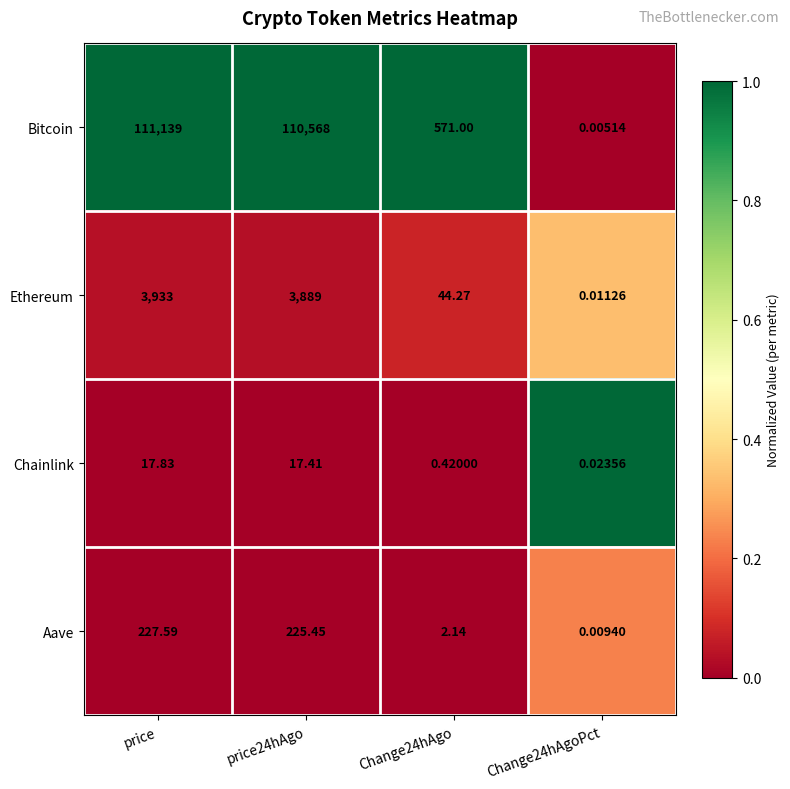

At which category is the sum across all series the highest?

price